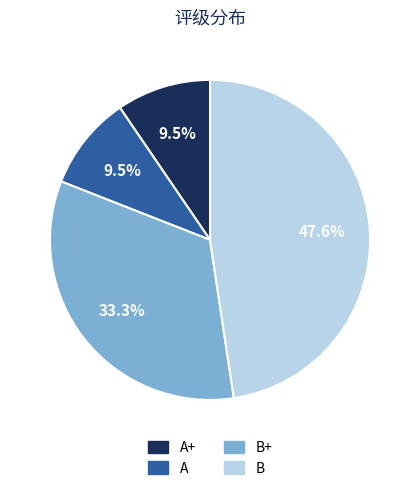

Is there a majority slice in this chart?

No